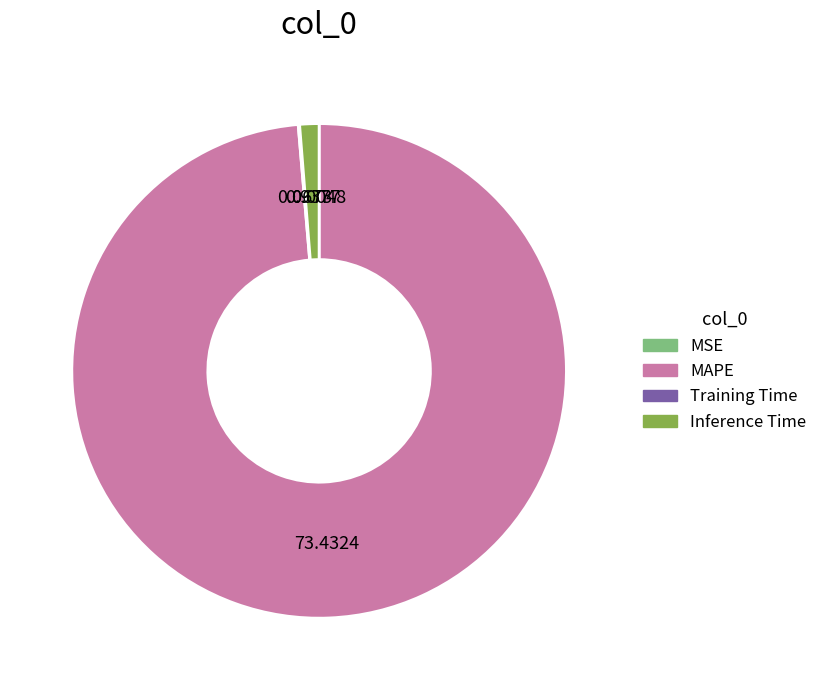

Is MAPE the majority of the pie?

Yes